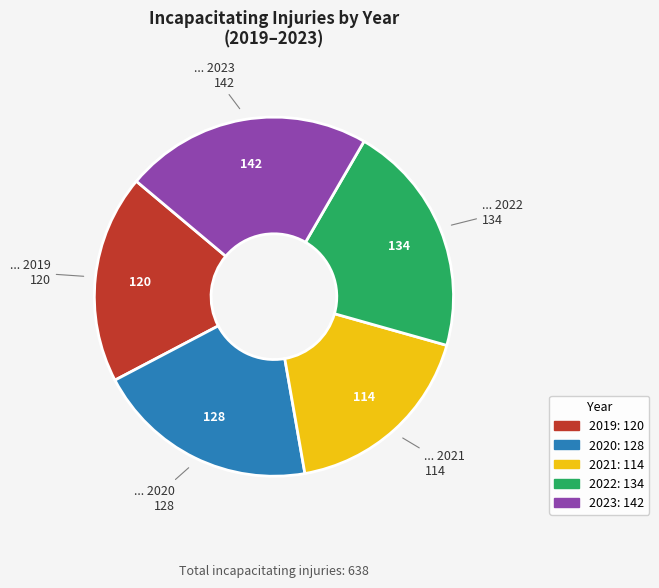

Between 2020 and 2019, which is larger?

2020